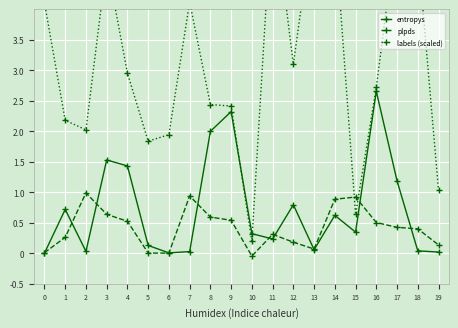

What is the value of the plpds point at the 4th from the left?

0.6